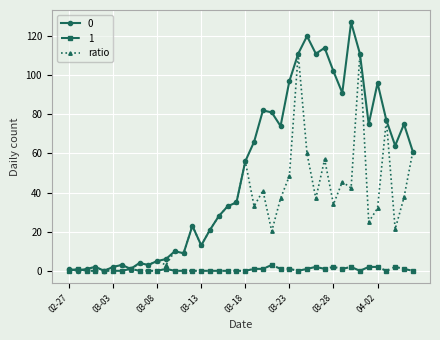

List the series in order of their peak value, lowest first.

1, ratio, 0